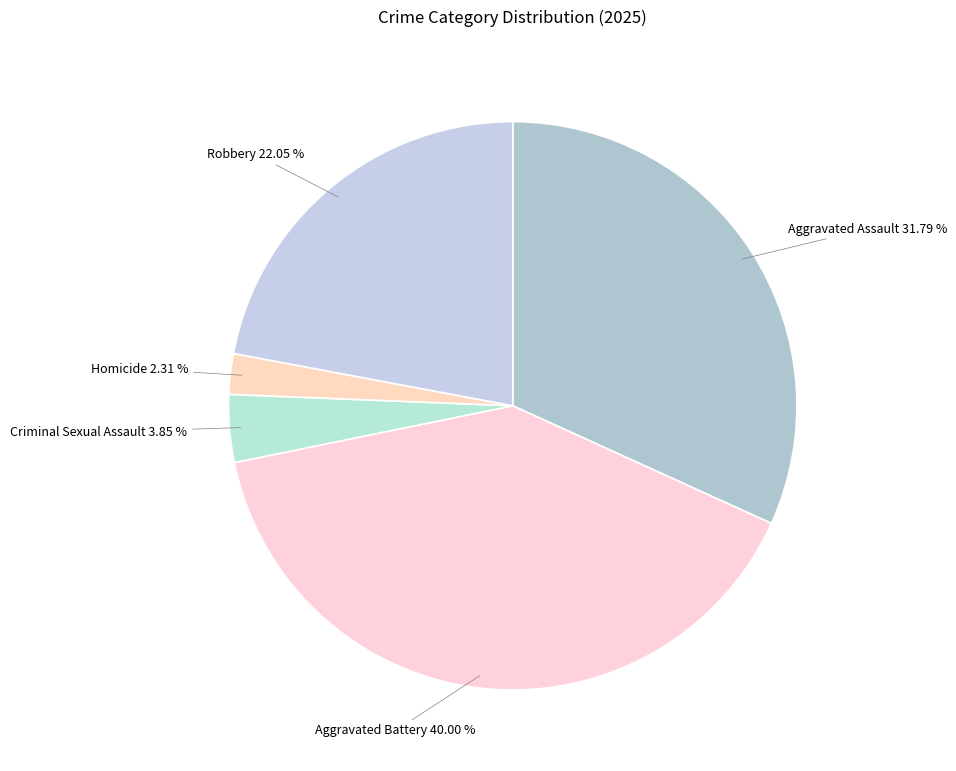

Rank the categories by value from lowest to highest.

Homicide, Criminal Sexual Assault, Robbery, Aggravated Assault, Aggravated Battery